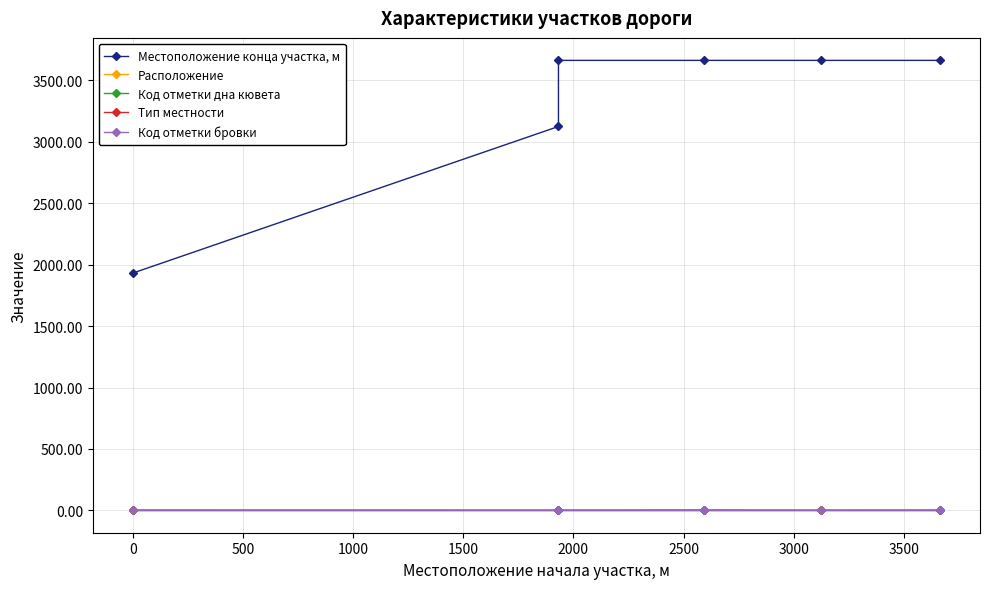

Which series has the widest spread of values?

Местоположение конца участка, м